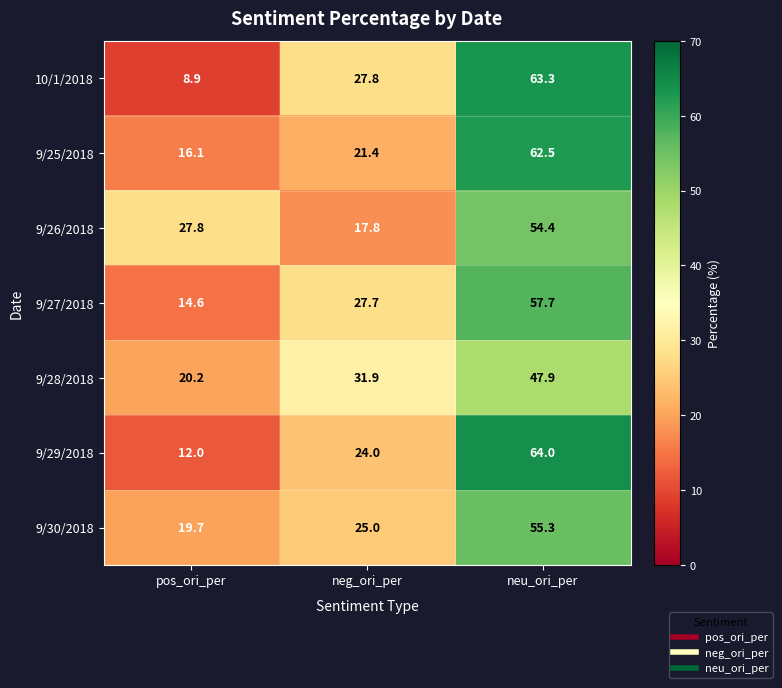

Is it true that 9/25/2018 equals 6.5 at pos_ori_per?

False